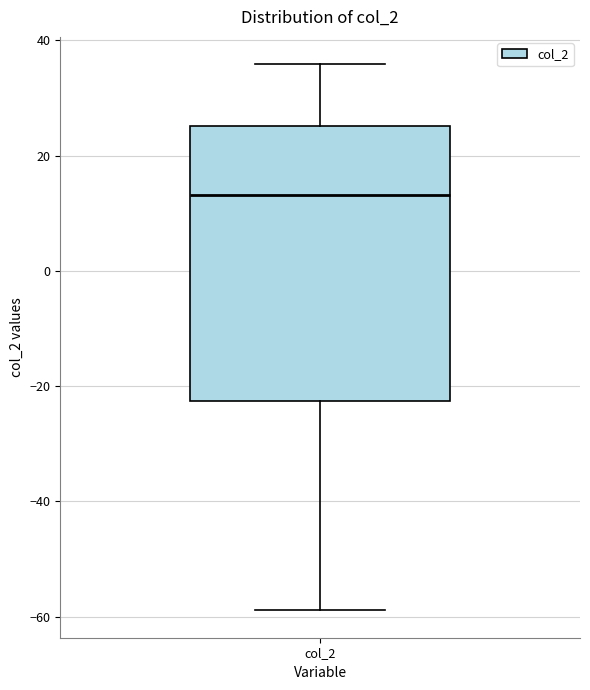

Transcribe this box plot: give where the median line is, the range the box spans, and where the two whiskers end, as read against the y-axis. The values are not printed on the chart, so give them approximately, as read against the axis.

median 14, box -22 to 26, whiskers -58 to 36